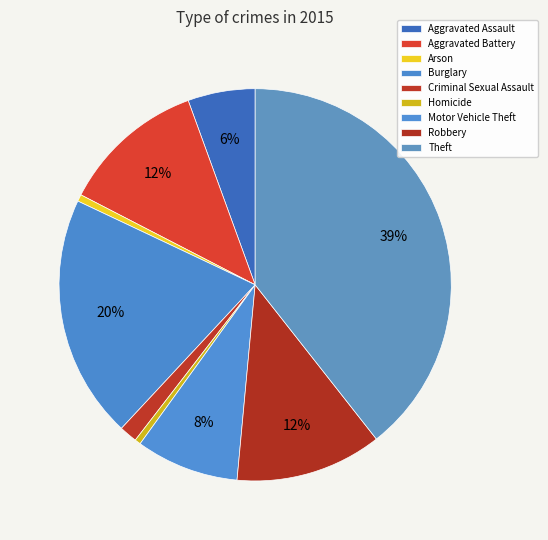

True or false: Aggravated Battery accounts for 1% of the total.

False